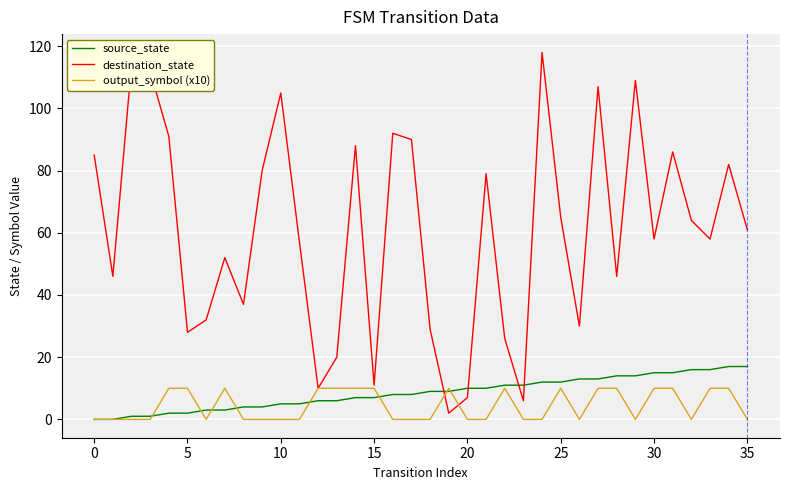

Rank the series by their maximum value, from lowest to highest.

output_symbol (x10), source_state, destination_state